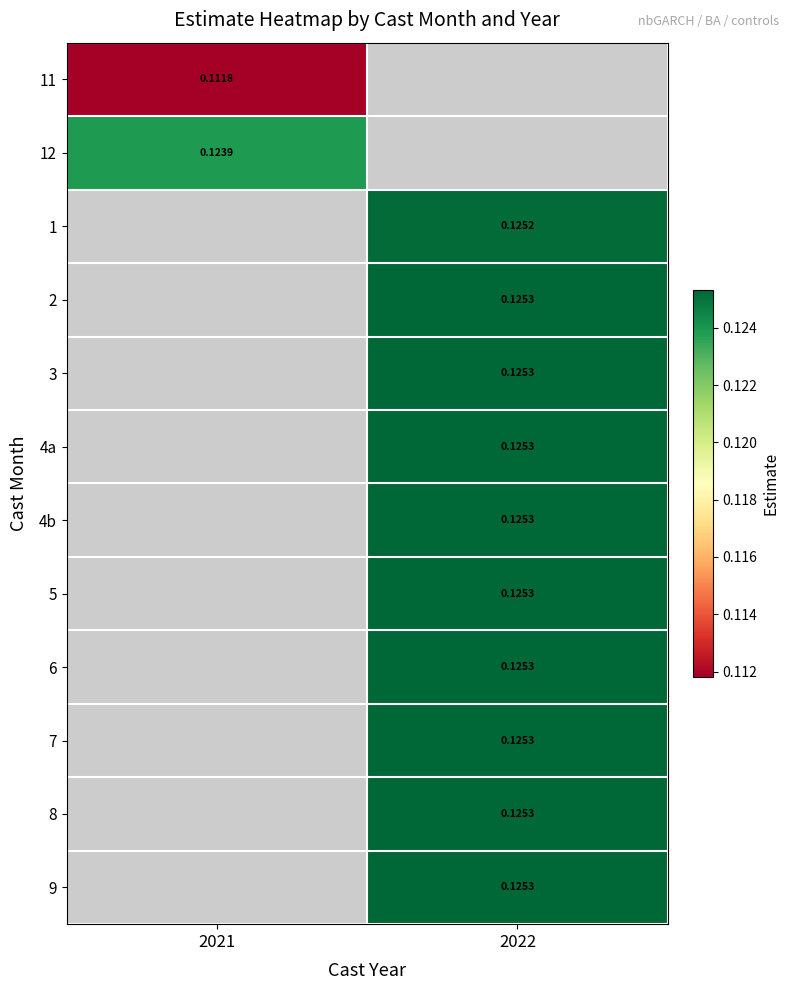

Is the value of 4a at 2022 greater than the value of 1 at 2022?

Yes